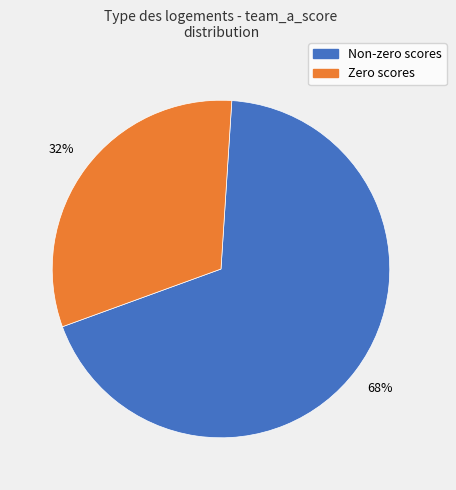

Is there any slice that represents more than half of the pie?

Yes